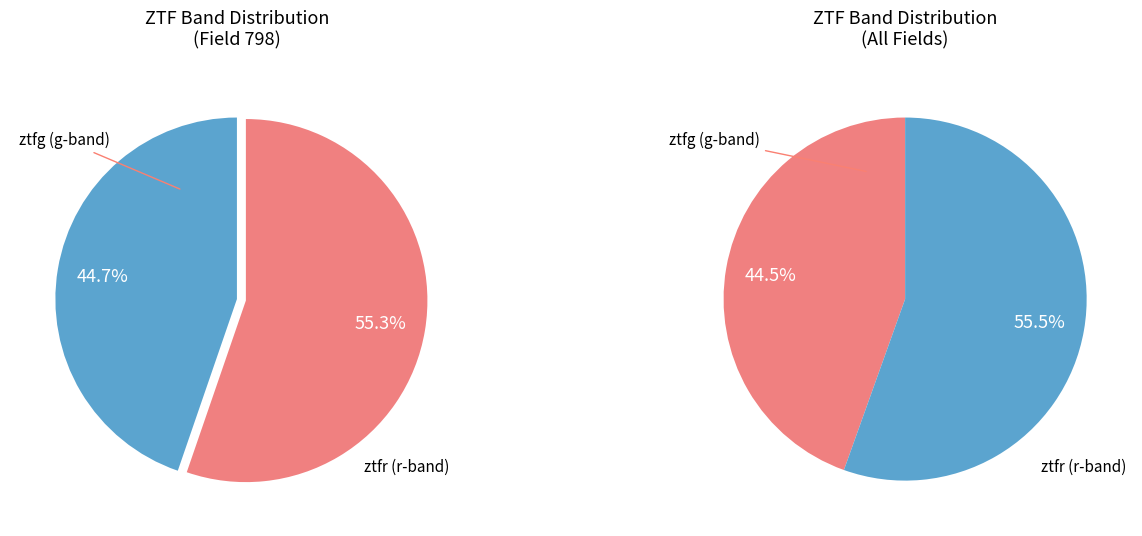

What percentage is the ztfr slice, to the nearest percent?

55%